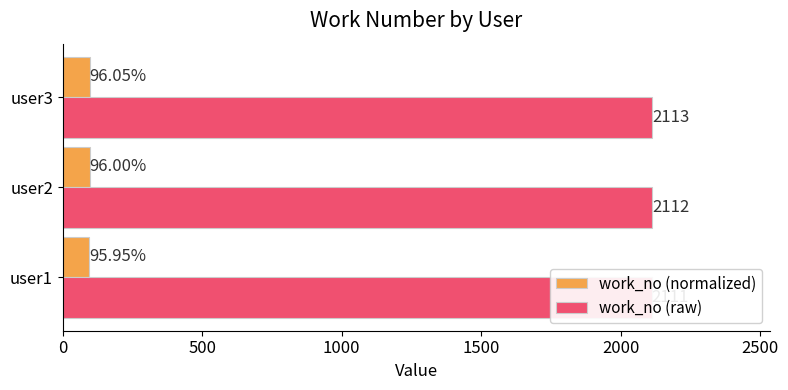

How many bars are there in total?

6